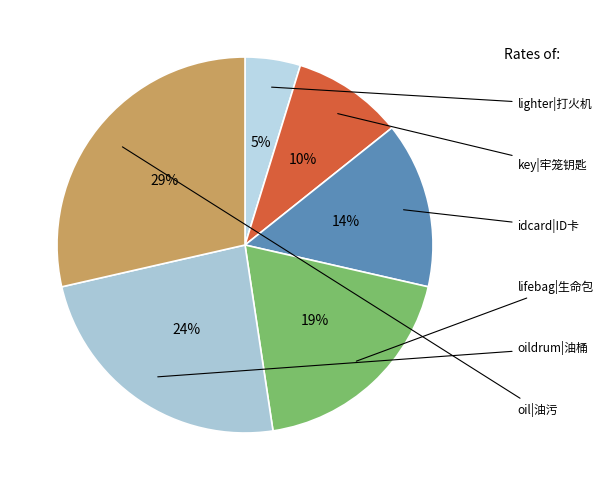

How many slices are in this pie chart?

6